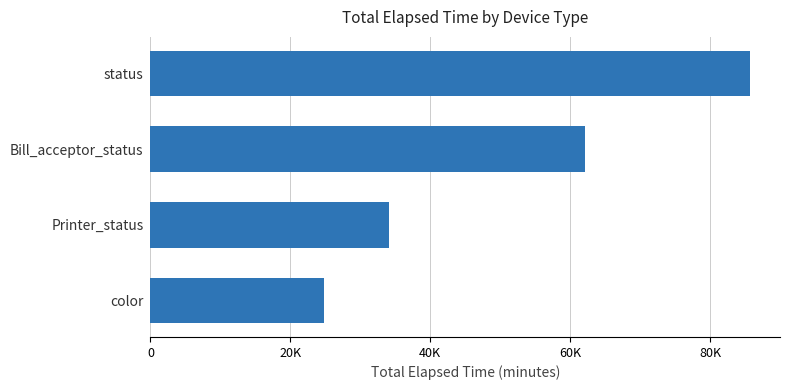

Which label corresponds to the largest value in the chart?

status